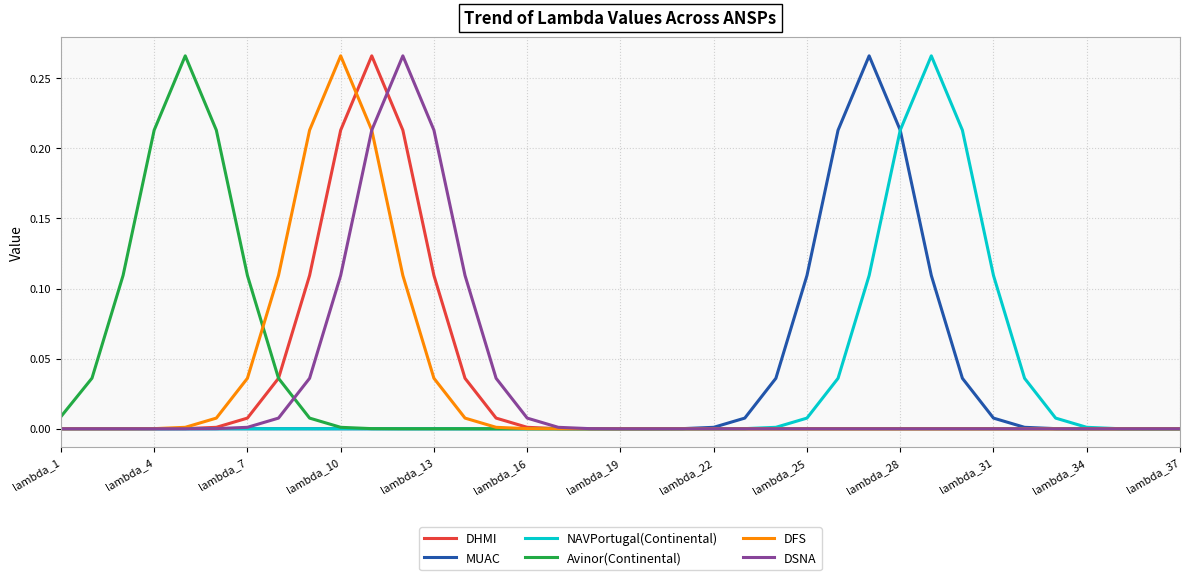

True or false: NAVPortugal(Continental) and DHMI cross at least once.

False